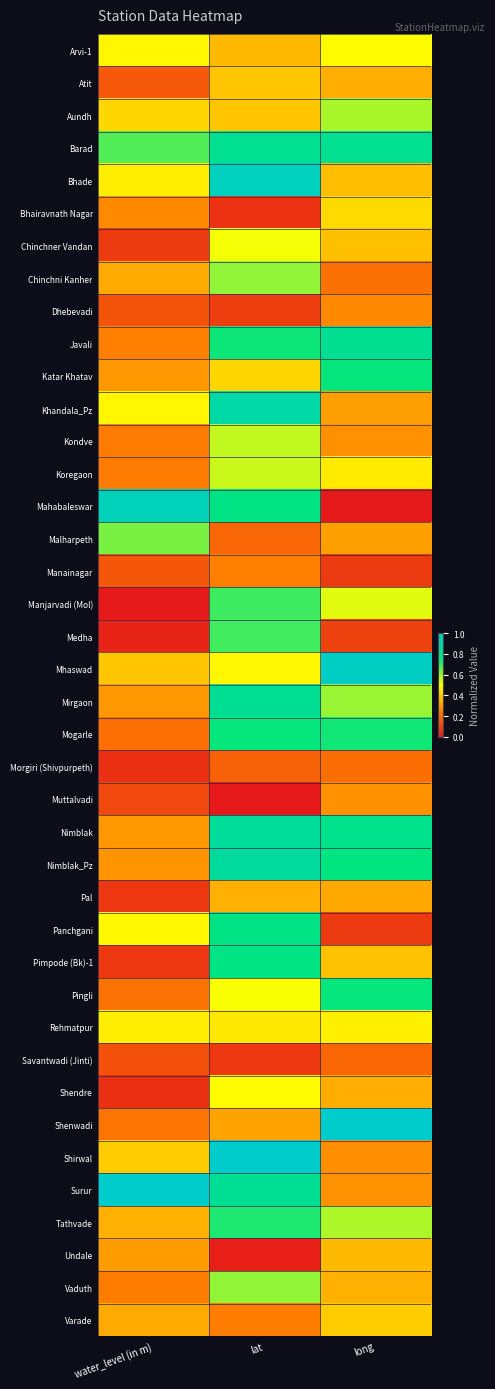

Which series has the largest range (max minus min)?

Mahabaleswar